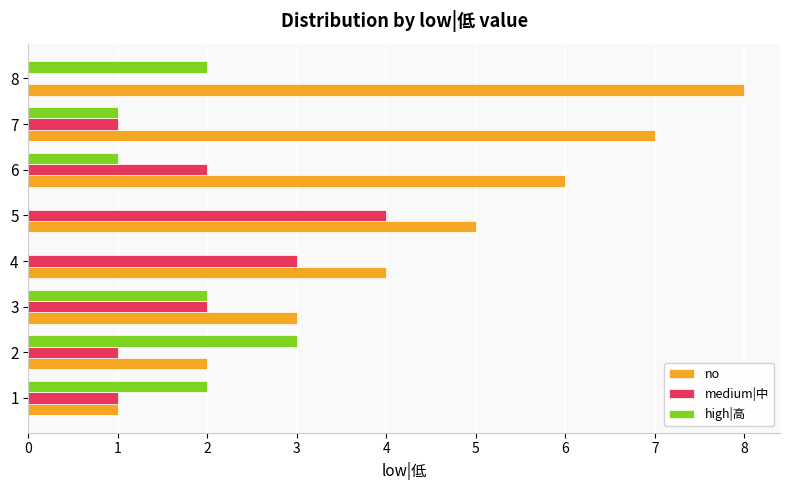

What is the sum of all high|高 values?

11